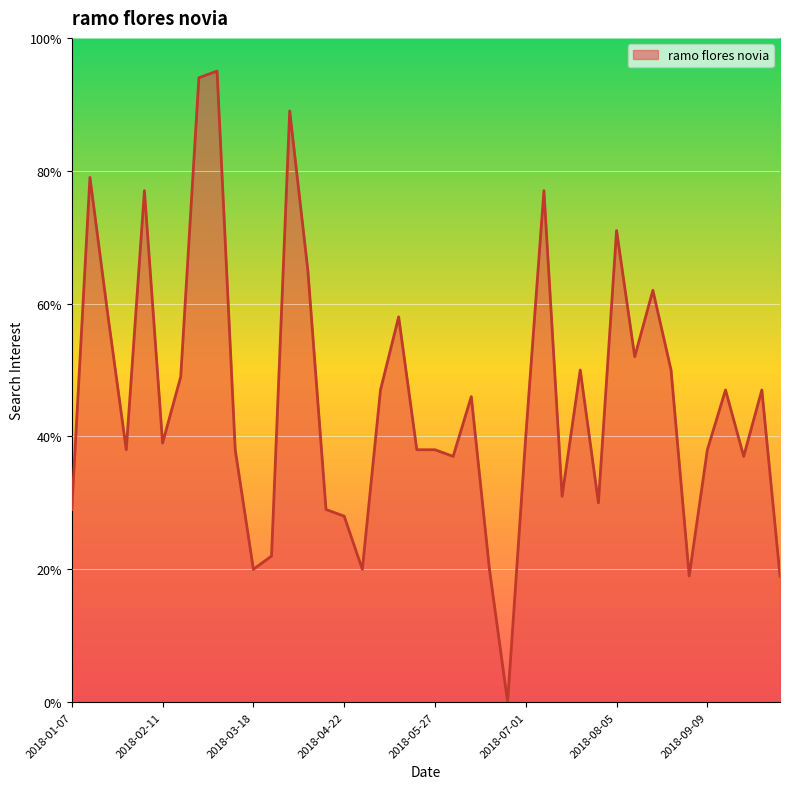

What is the maximum value shown in the chart?

95